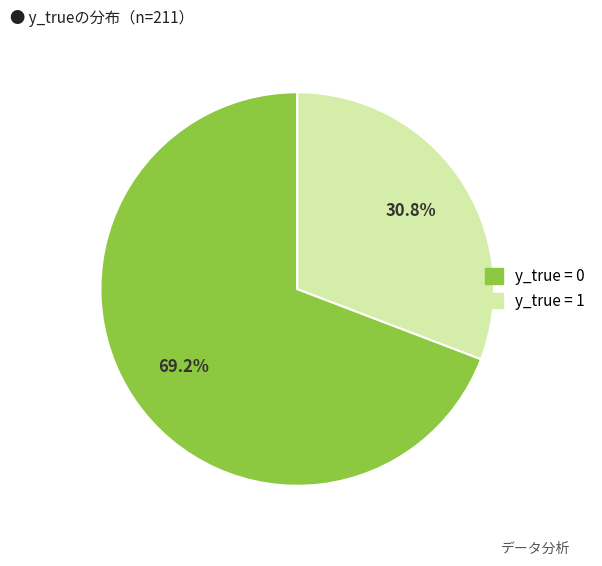

To the nearest percent, what is the difference between the y_true = 1 and y_true = 0 slice percentages?

38%